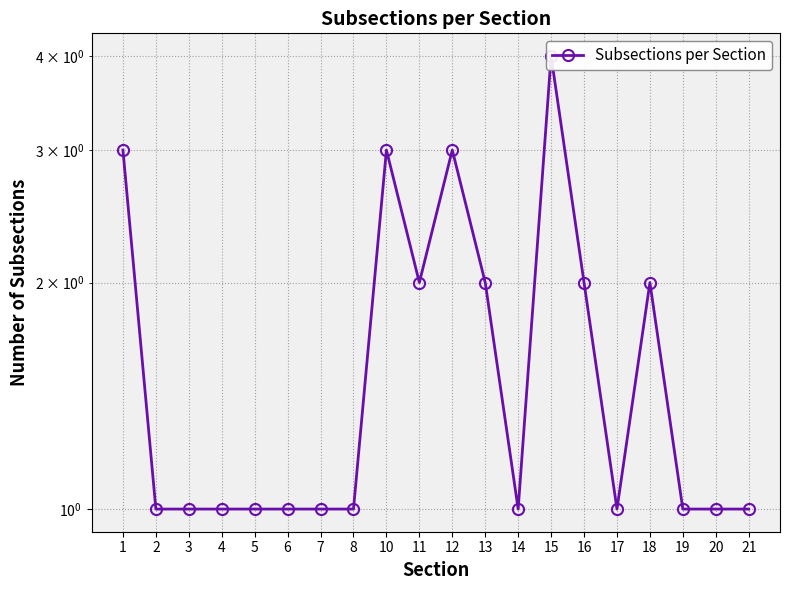

Count the number of values greater than 1.

8